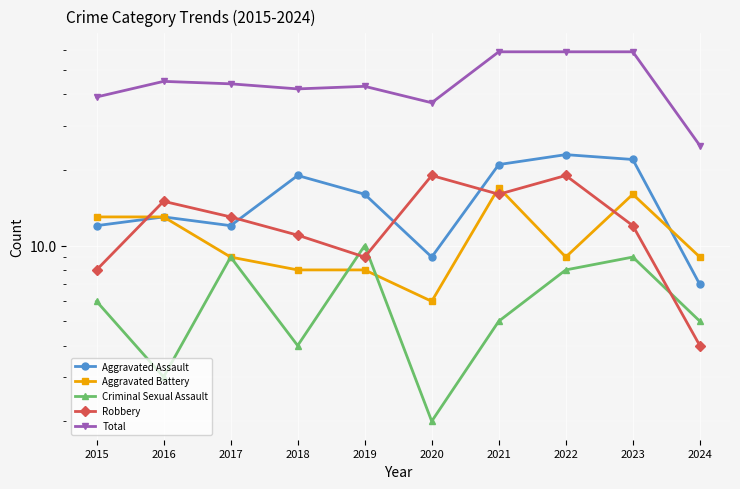

How many series are shown in this chart?

5